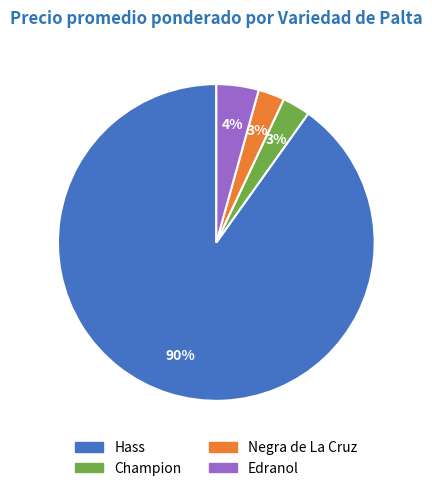

Does any single category account for the majority?

Yes